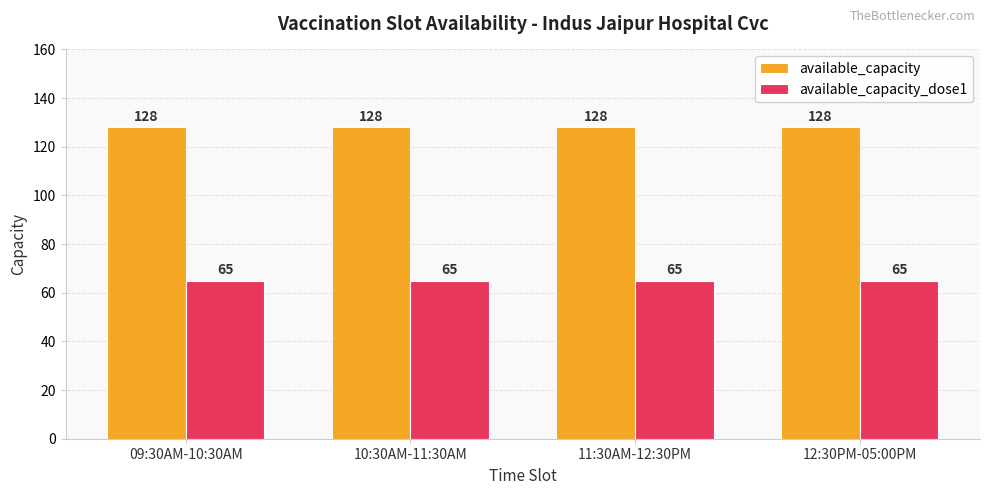

How many bars are there in total?

8